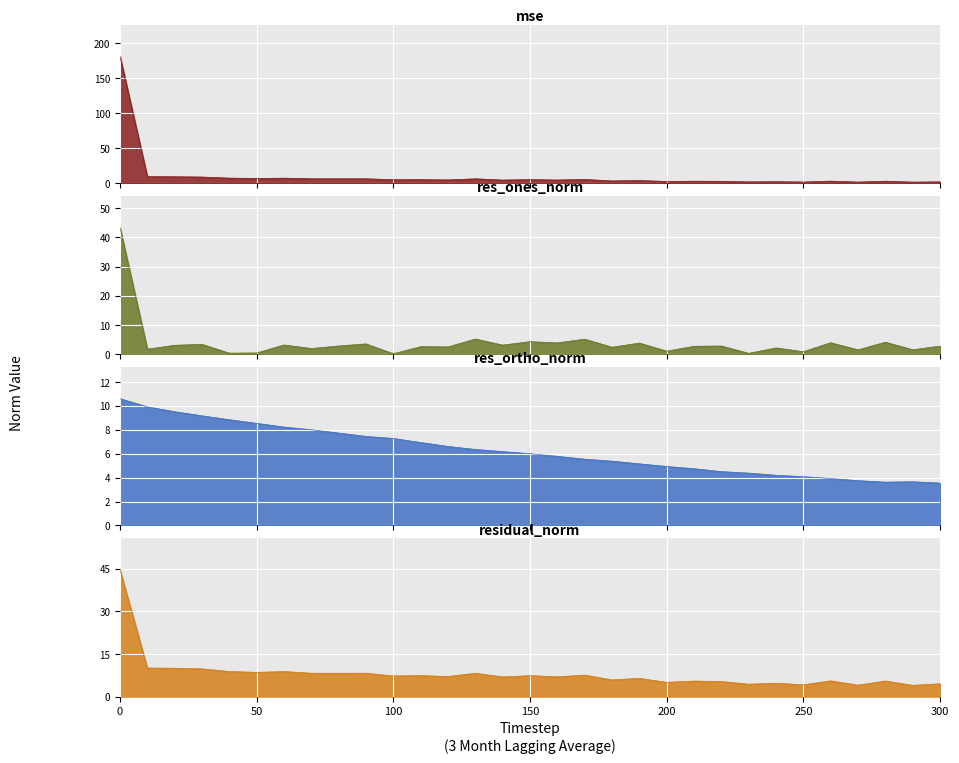

Reading left to right, list all the values displayed in this chart.

mse: 181.4	9.2	9.1	8.7	7.1	6.7	7.1	6.2	6.2	6.2	4.8	5.0	4.6	6.2	4.4	5.0	4.4	5.2	3.2	3.8	2.3	2.7	2.6	1.8	2.0	1.6	2.8	1.5	2.8	1.4	1.9
res_ones_norm: 43.4	1.7	3.1	3.4	0.4	0.5	3.2	2.0	2.8	3.6	0.2	2.6	2.5	5.2	3.1	4.3	3.9	5.2	2.4	3.8	1.1	2.7	2.8	0.3	2.2	0.9	3.9	1.5	4.1	1.5	2.8
res_ortho_norm: 10.6	9.9	9.5	9.2	8.8	8.5	8.2	8.0	7.7	7.4	7.3	6.9	6.6	6.4	6.2	6.0	5.8	5.5	5.4	5.2	4.9	4.7	4.5	4.4	4.2	4.1	3.9	3.7	3.6	3.7	3.5
residual_norm: 44.7	10.1	10.0	9.8	8.9	8.6	8.8	8.2	8.2	8.3	7.3	7.4	7.1	8.2	6.9	7.4	7.0	7.6	5.9	6.4	5.0	5.5	5.3	4.4	4.7	4.2	5.6	4.0	5.5	4.0	4.5